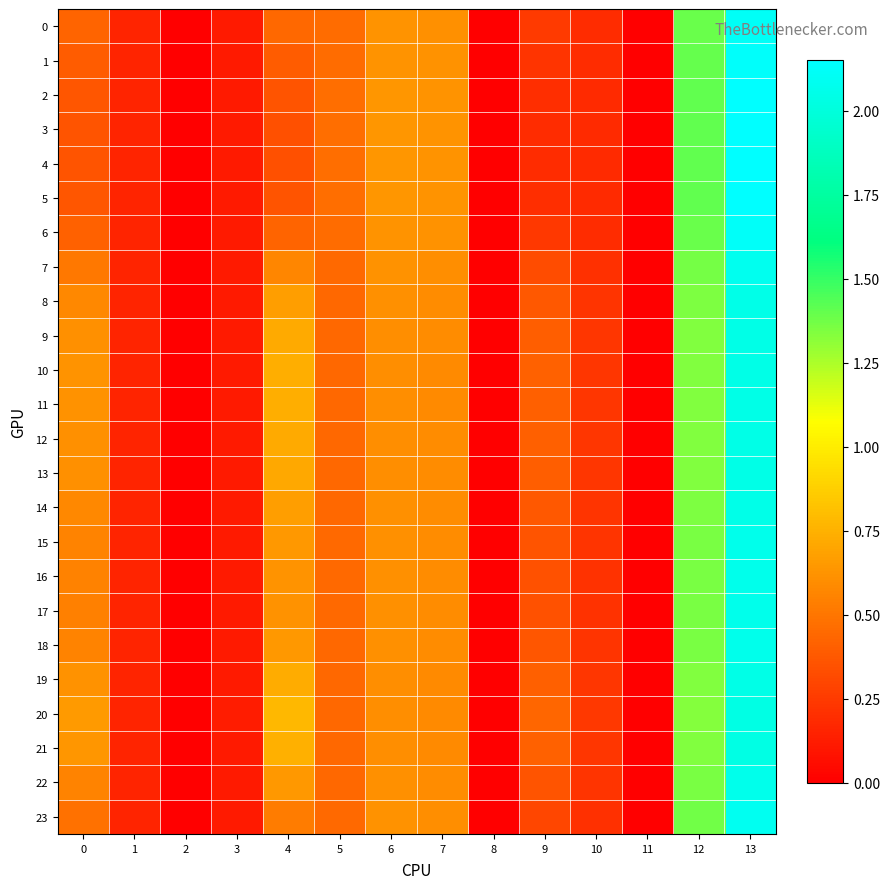

Which series has the largest total across all categories?

20